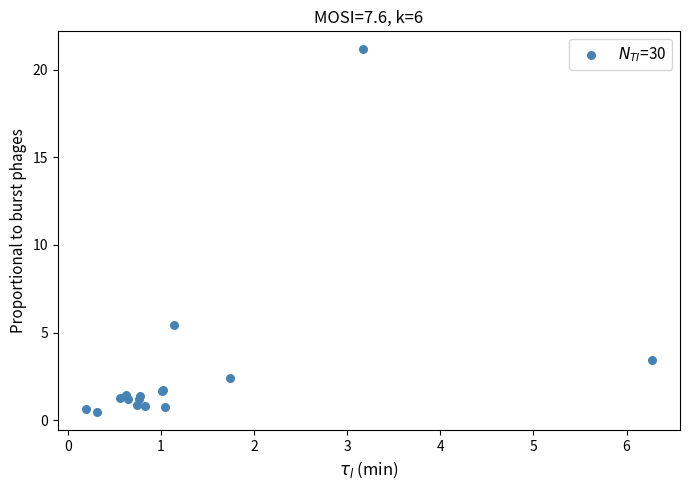

What Y value in the scatter plot is closest to 10?

5.5